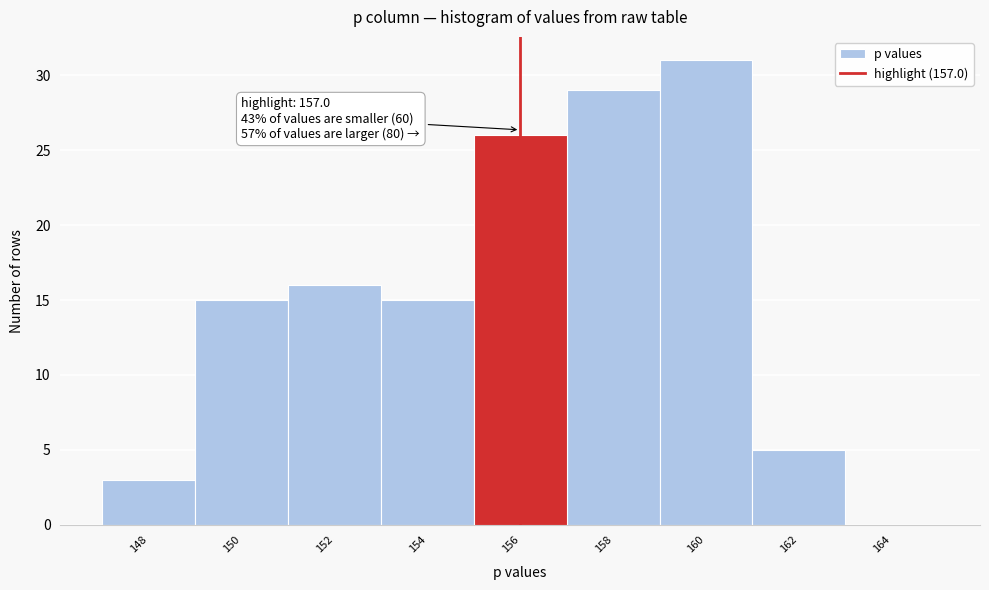

Reading left to right, extract all data points from this chart.

148=3	150=15	152=16	154=15	156=26	158=29	160=31	162=5	164=0